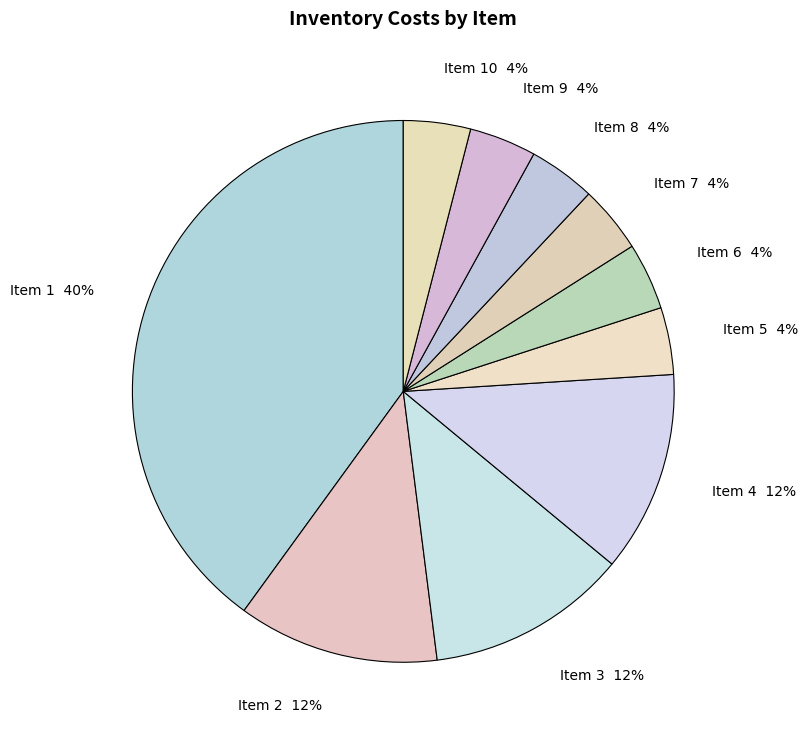

The Item 3 slice represents 3% of the pie. True or false?

False